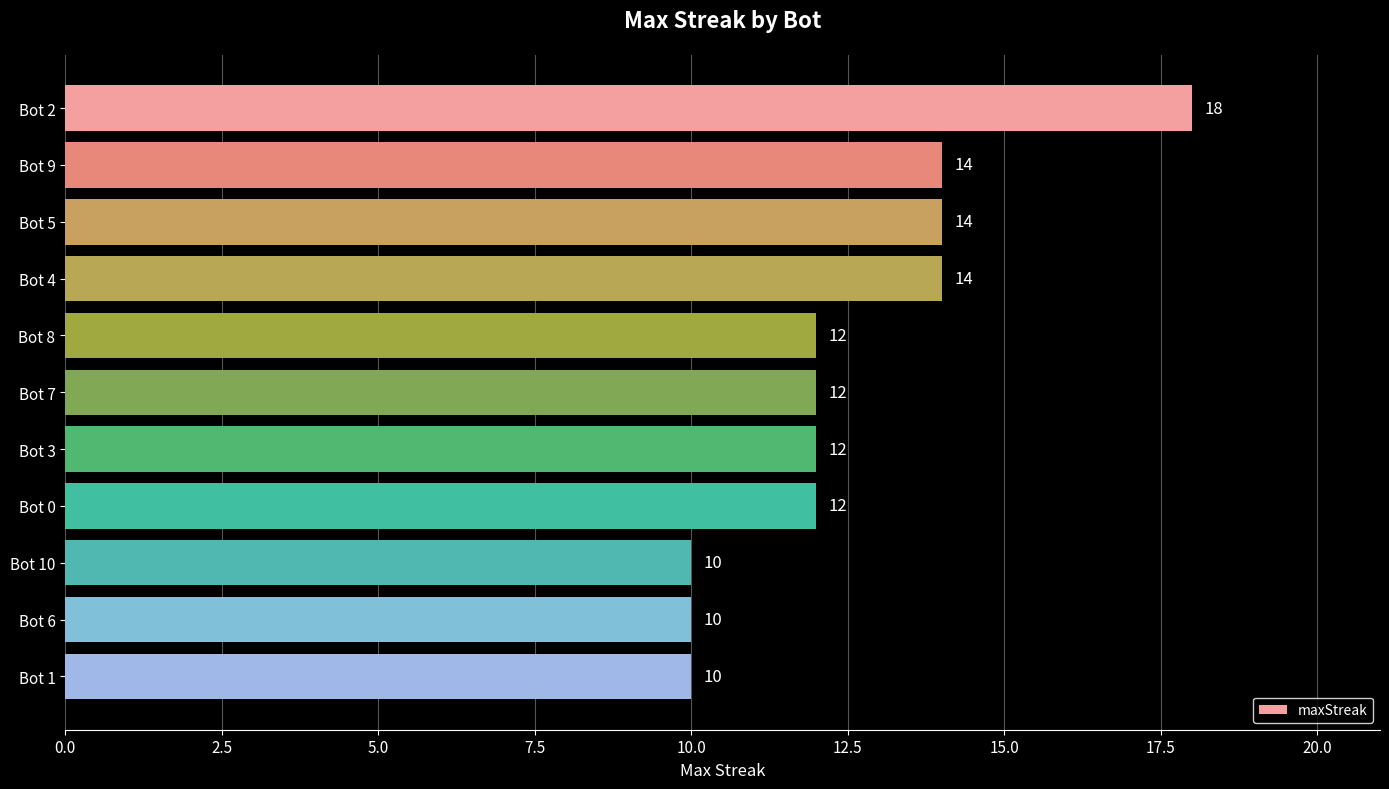

At which category does the chart reach its peak across all series?

Bot 2